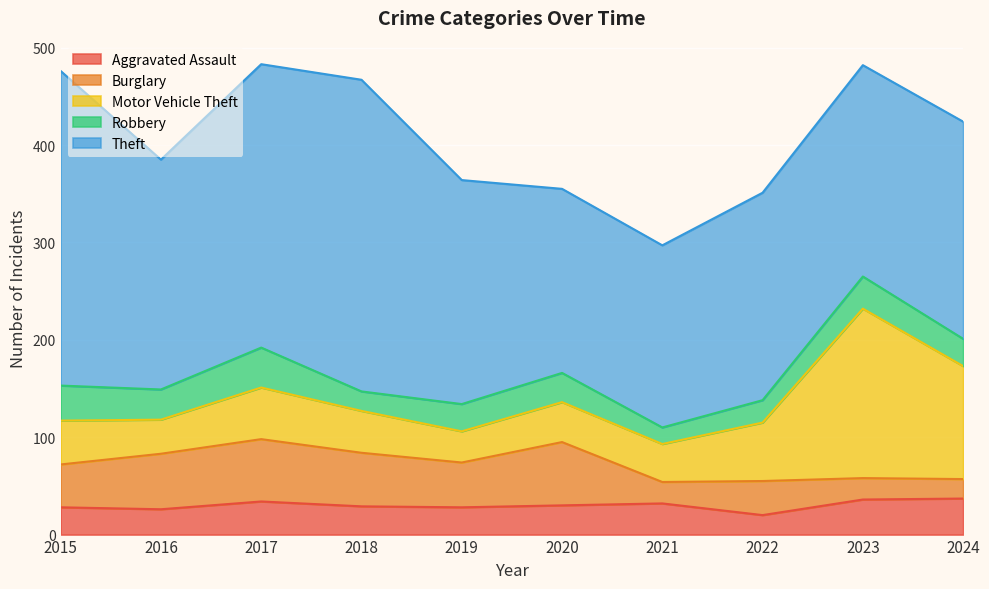

The value of Theft at 2015 is 555. True or false?

False